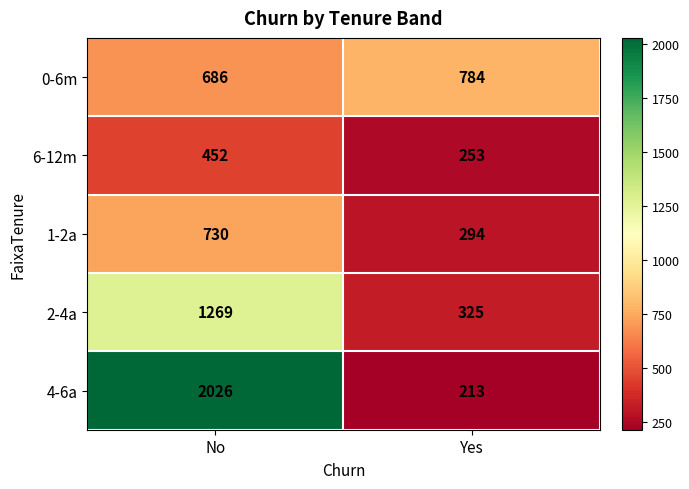

The 1-2a series shows 294 at Yes. True or false?

True